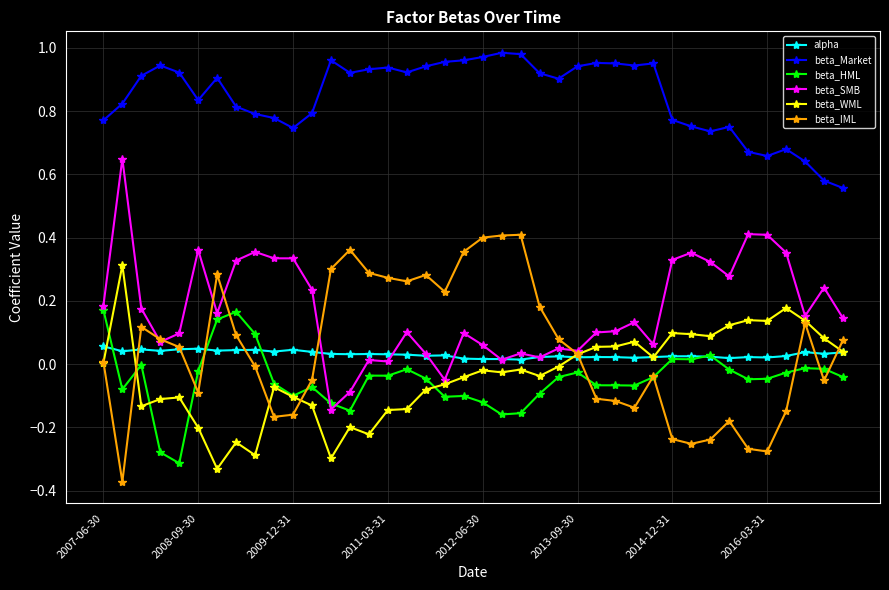

True or false: beta_HML and beta_Market cross at least once.

False